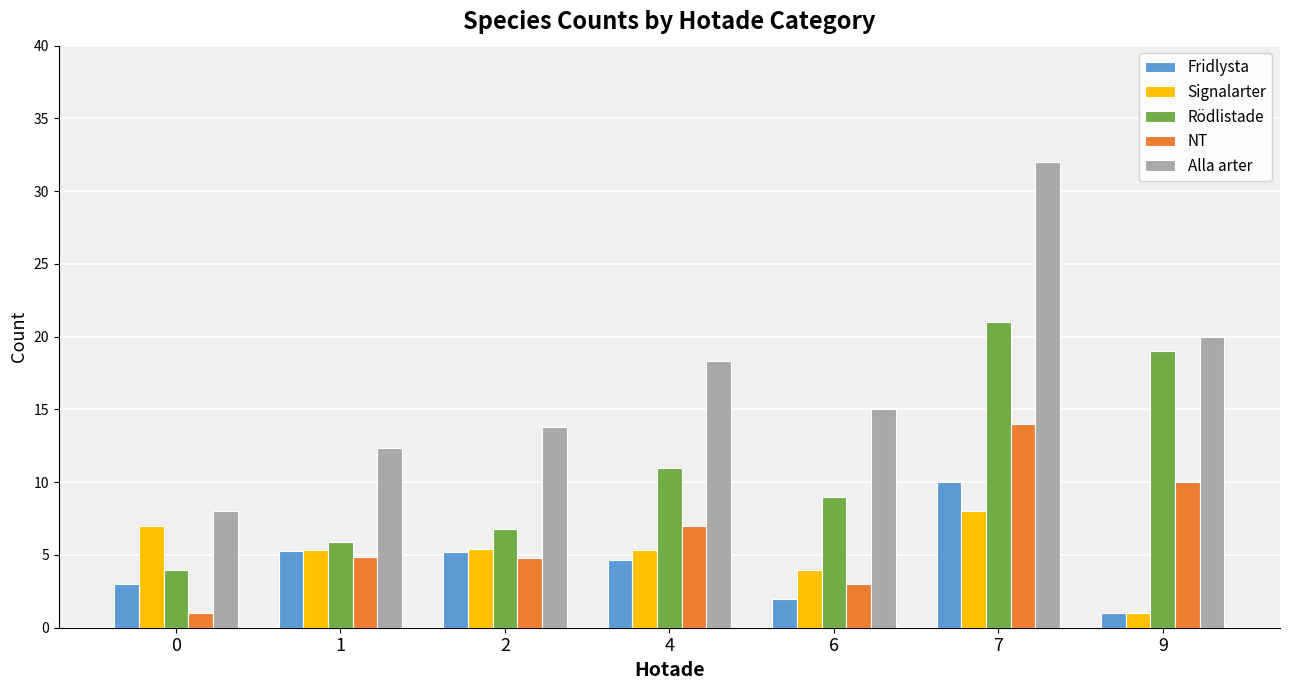

Is it true that Fridlysta equals 4.5 at 0?

False